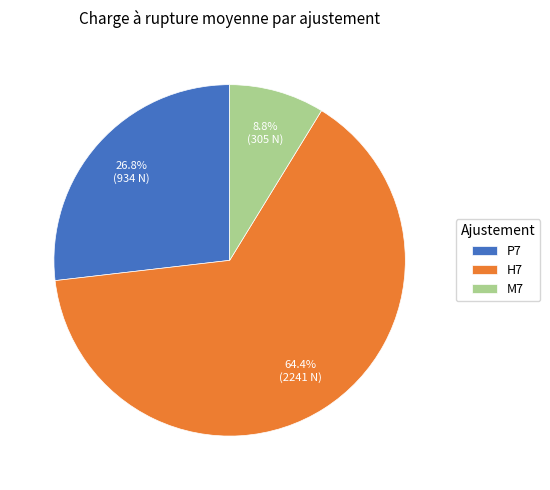

What portion of the pie excludes P7?

73.2%